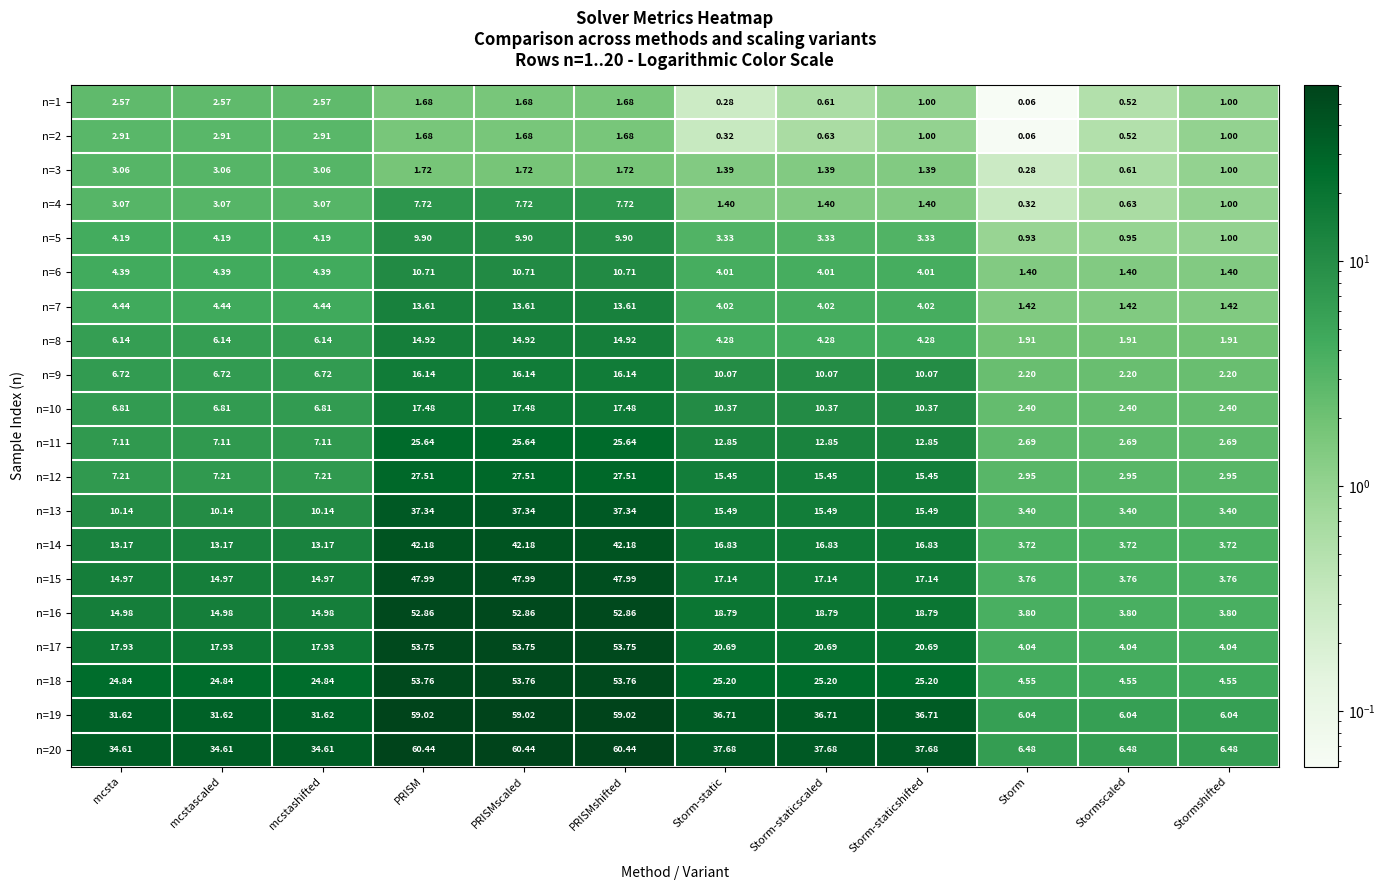

Is the value of n=11 at PRISMshifted greater than the value of n=5 at Storm-staticshifted?

Yes